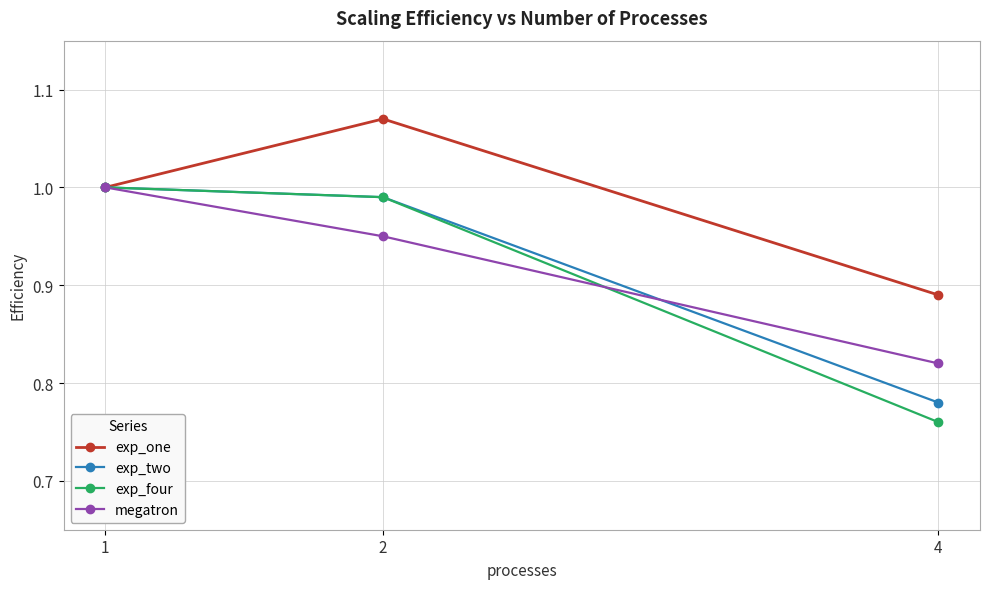

Which label corresponds to the smallest value in the chart?

4